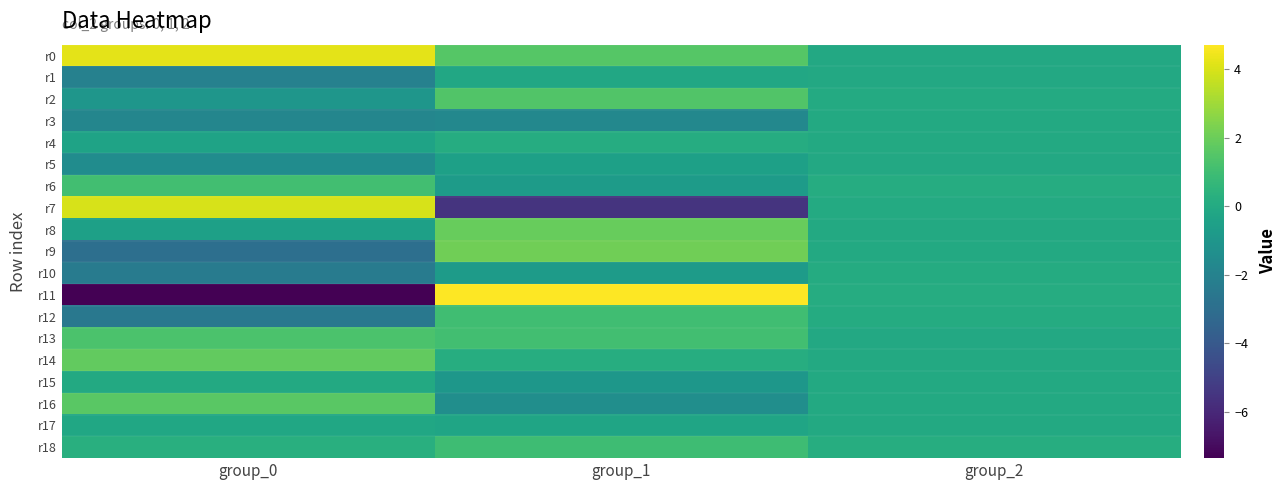

What is the maximum value shown in the chart?

4.7